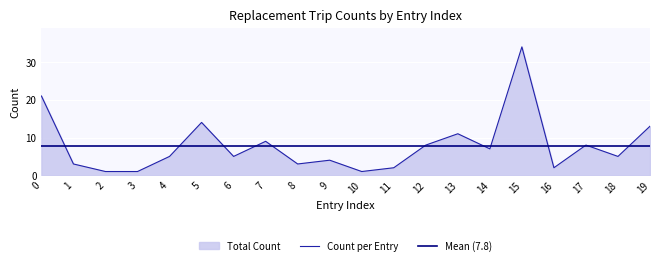

In Count per Entry, how many points are higher than both neighbors (excluding endpoints)?

6